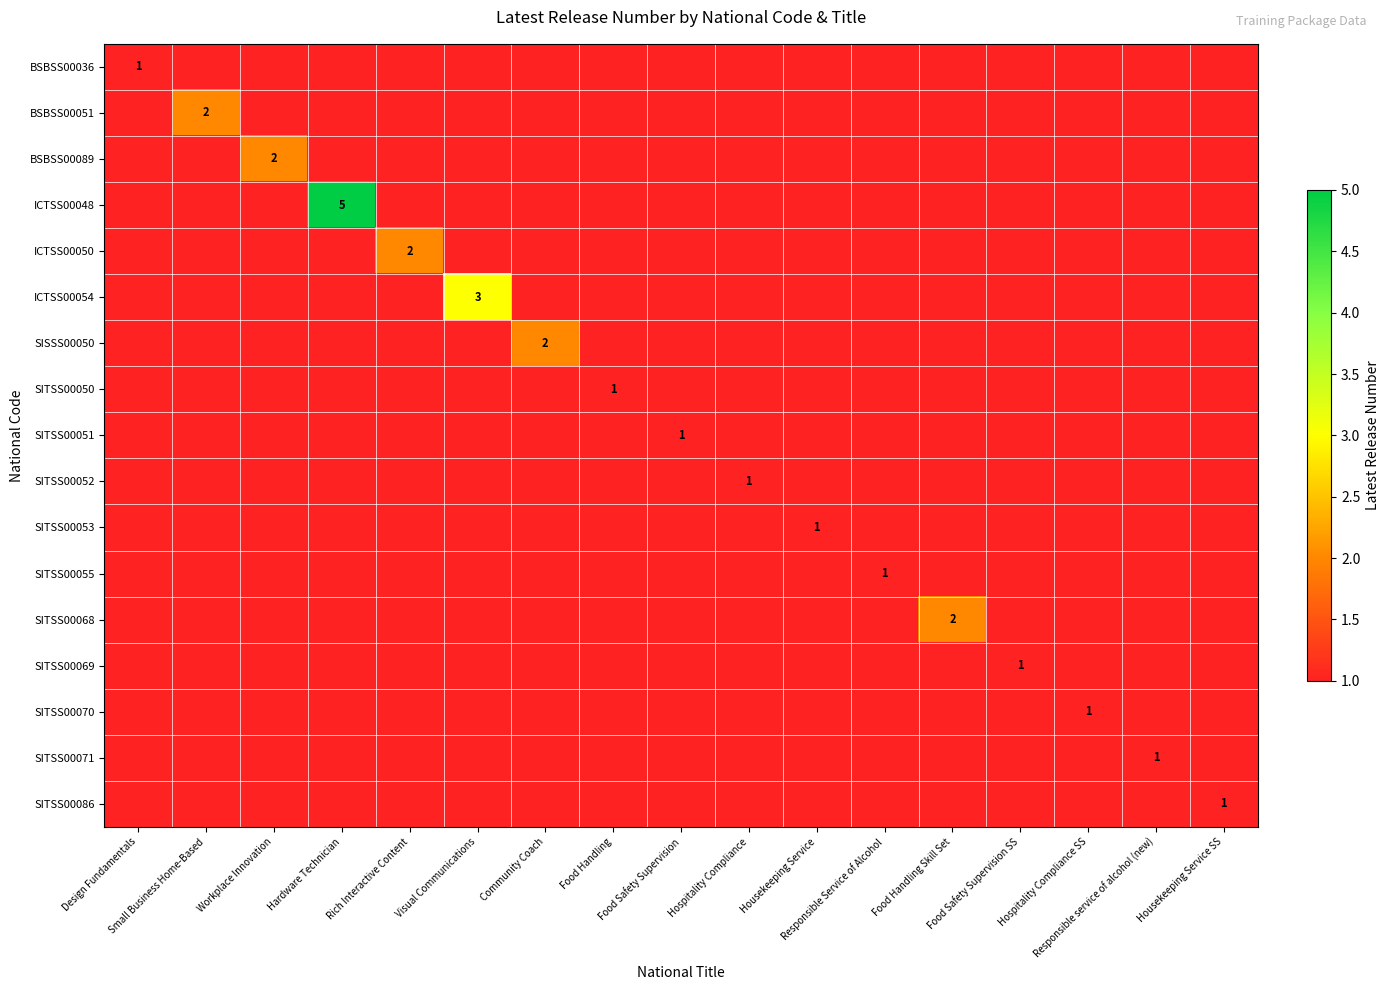

What is the approximate value of SITSS00070 at Hospitality Compliance SS?

1